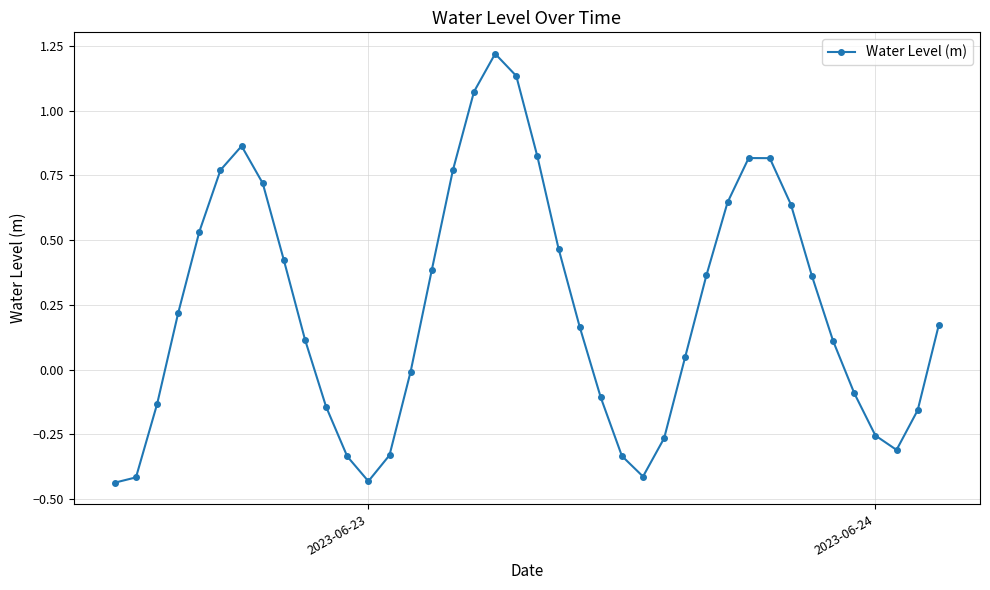

How many points are higher than both their immediate neighbors (excluding endpoints)?

3